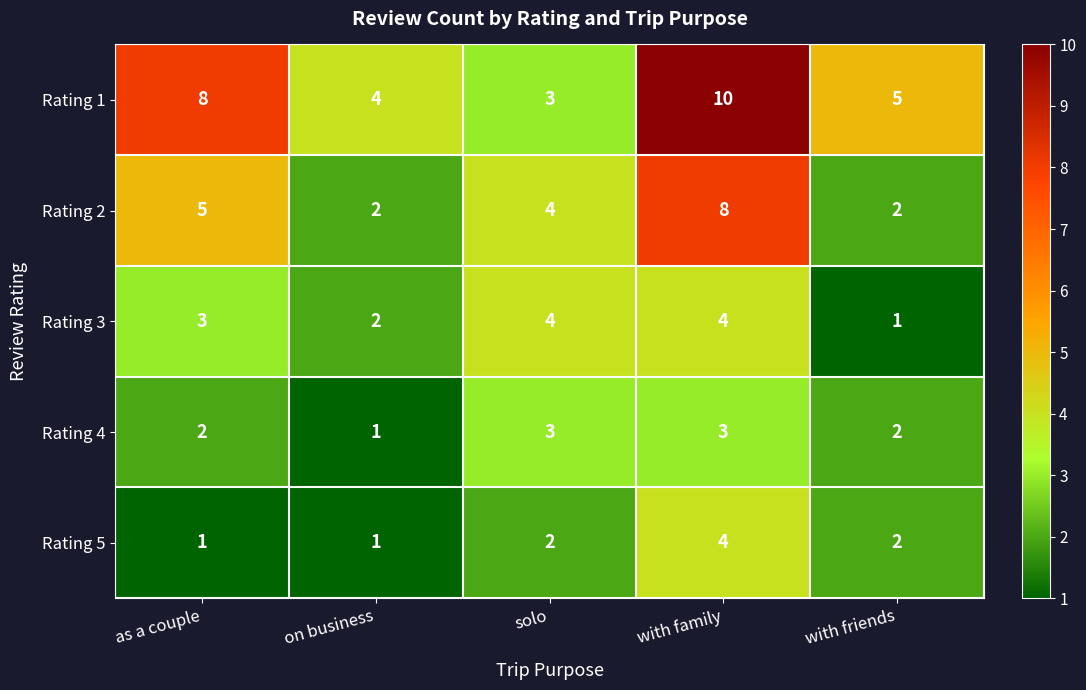

Reading right to left, list all the values displayed in this chart.

Rating 1: 5	10	3	4	8
Rating 2: 2	8	4	2	5
Rating 3: 1	4	4	2	3
Rating 4: 2	3	3	1	2
Rating 5: 2	4	2	1	1